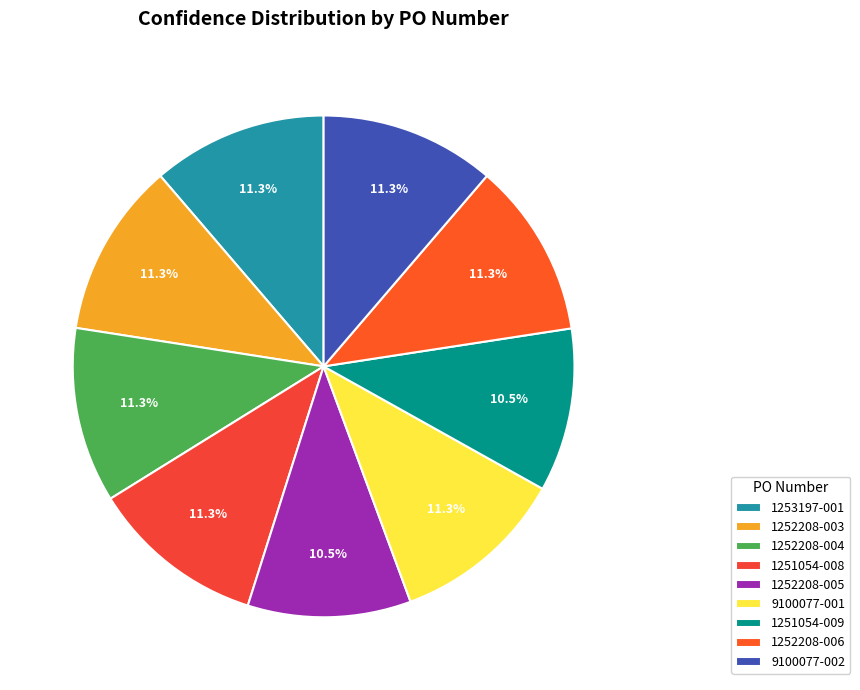

How many slices are in this pie chart?

9